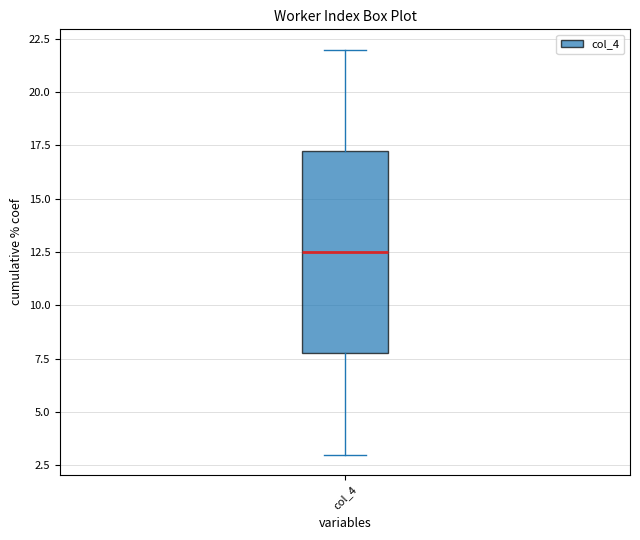

Where is the lower edge of the box for col_4 on the y-axis? The values are not printed on the chart, so give them approximately, as read against the axis.

8.0